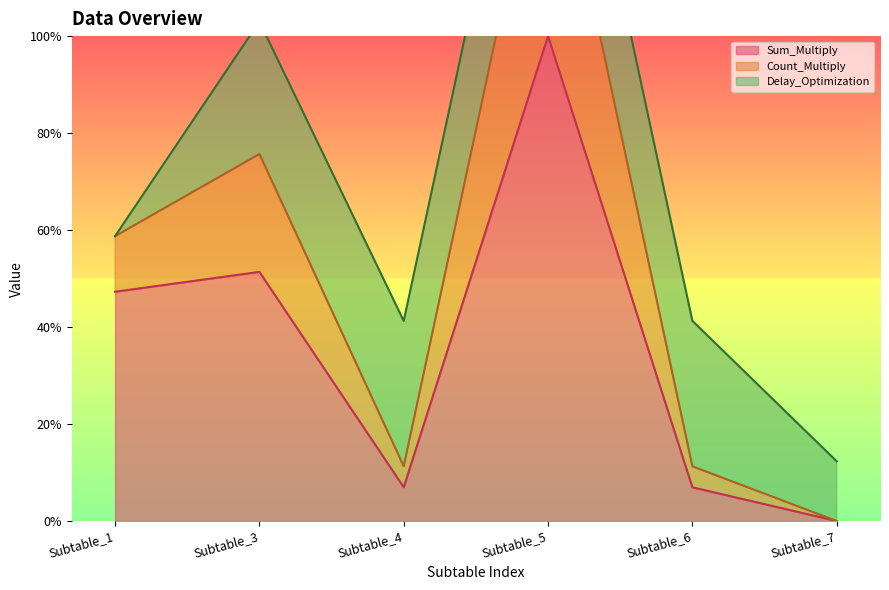

Is the value of Sum_Multiply at Subtable_1 greater than the value of Count_Multiply at Subtable_3?

No